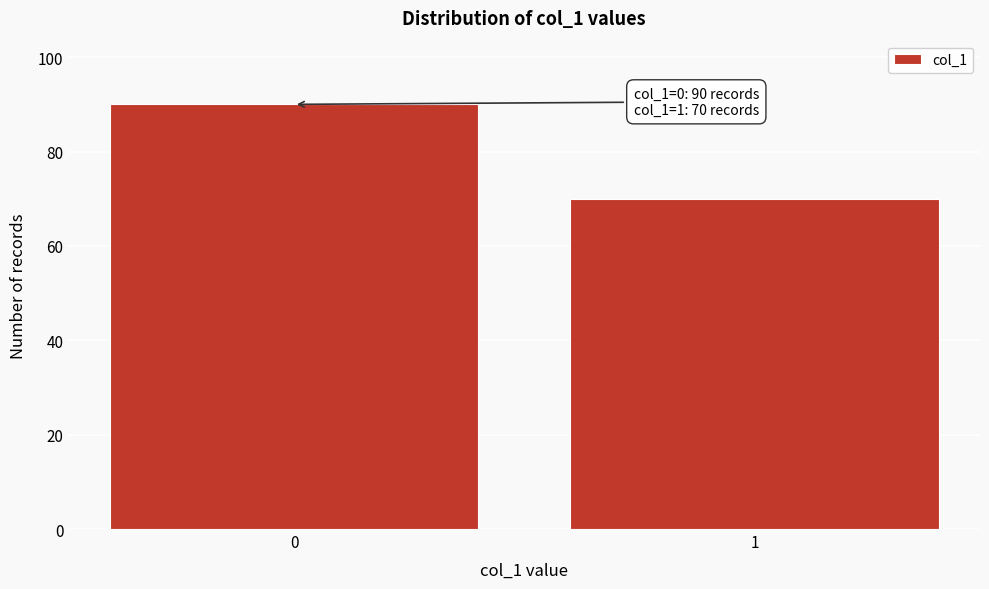

Reading left to right, what are all the values shown in this chart?

90	70